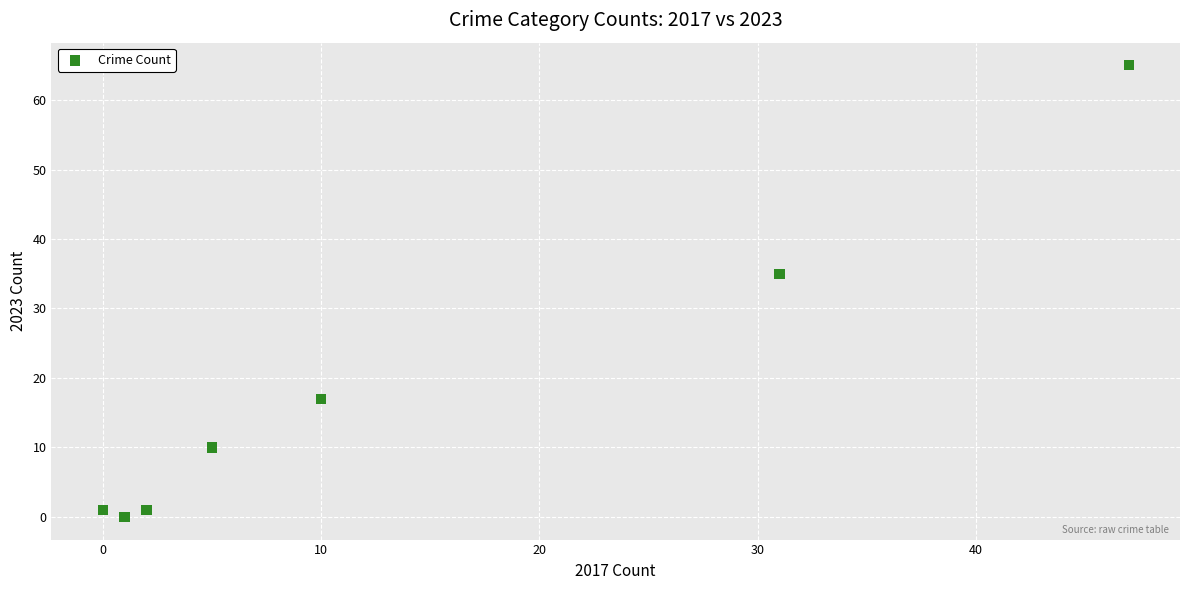

What Y value in the scatter plot is closest to 32?

35